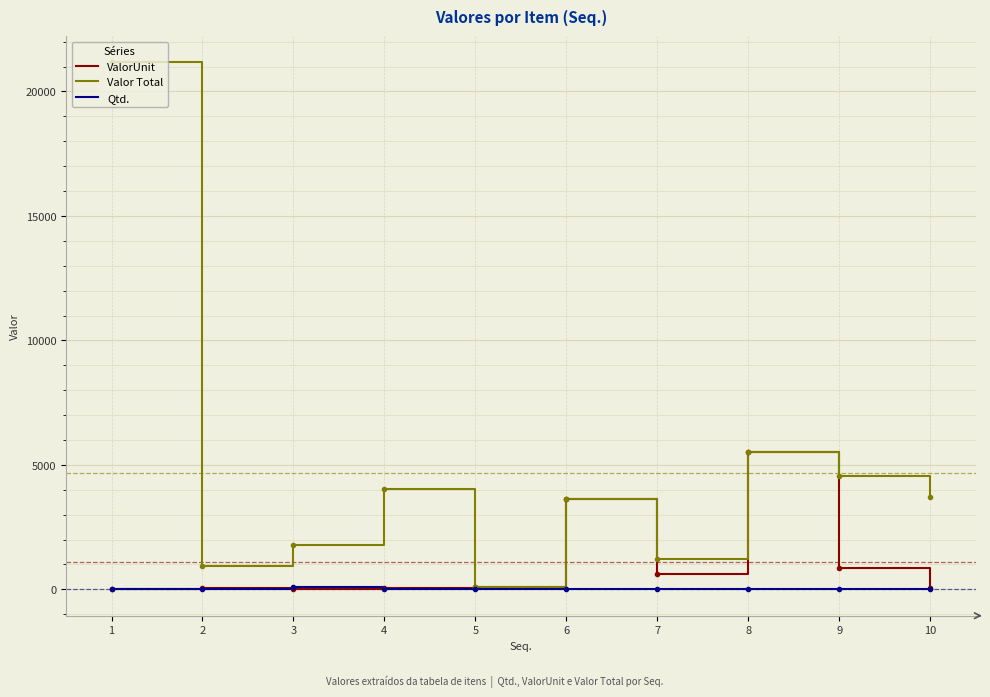

List the series in order of their overall mean, lowest first.

Qtd., ValorUnit, Valor Total